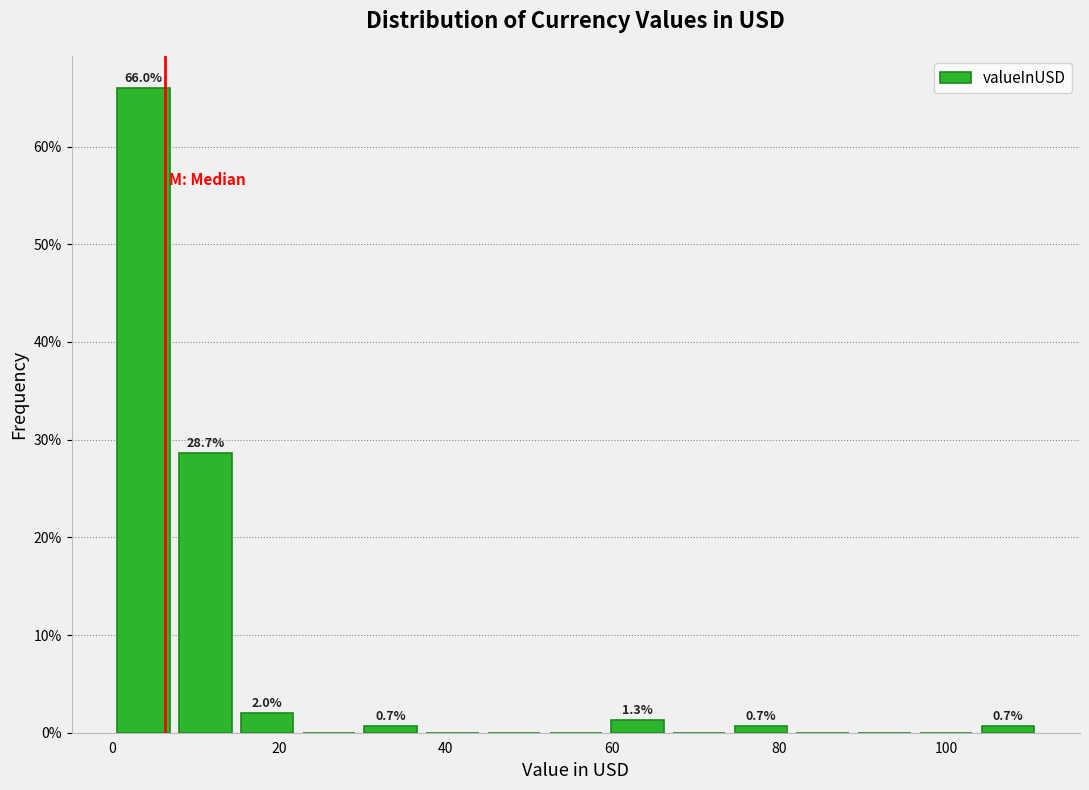

Around what value on the x-axis is the tallest bar? Give the approximate position of its centre, as read against the axis.

4